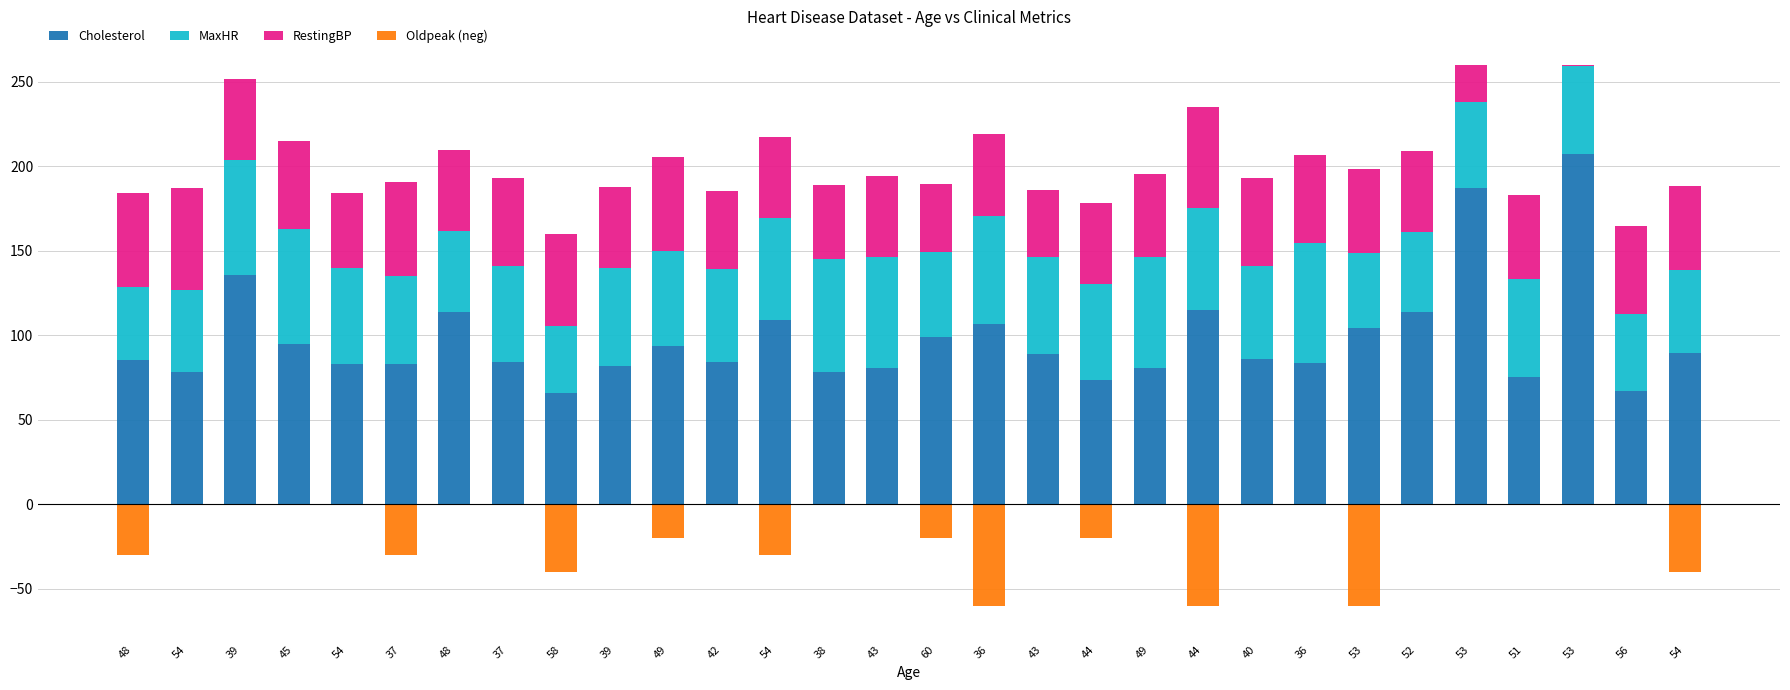

Which series has the largest range (max minus min)?

Cholesterol